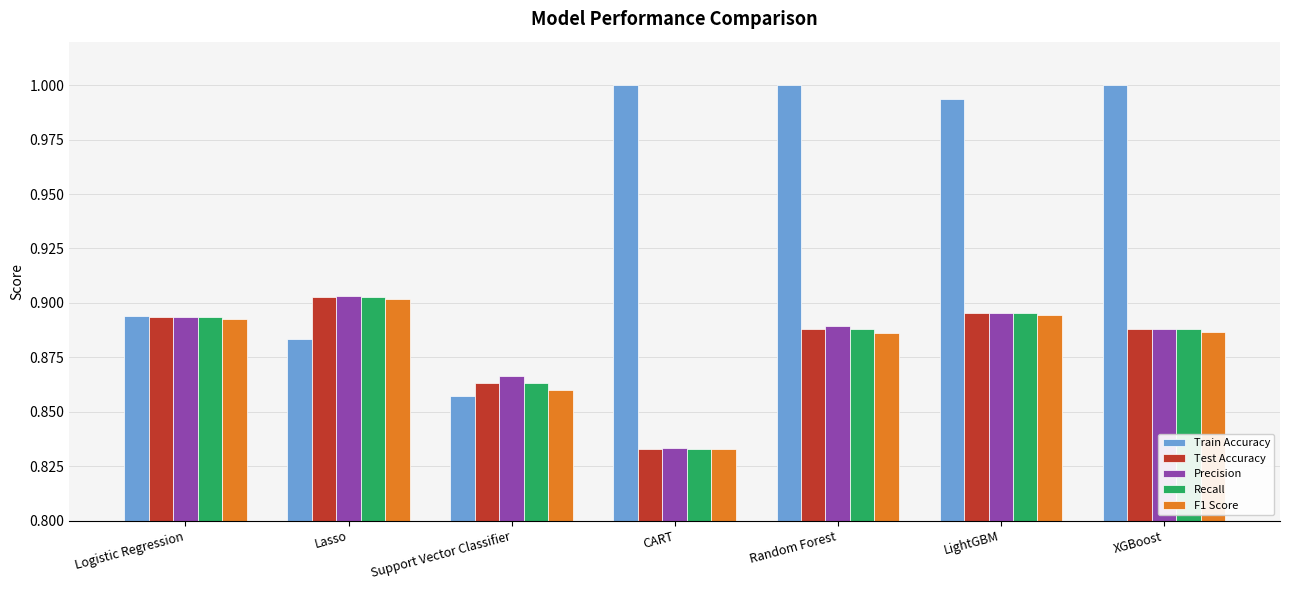

Which label corresponds to the smallest value in the chart?

CART